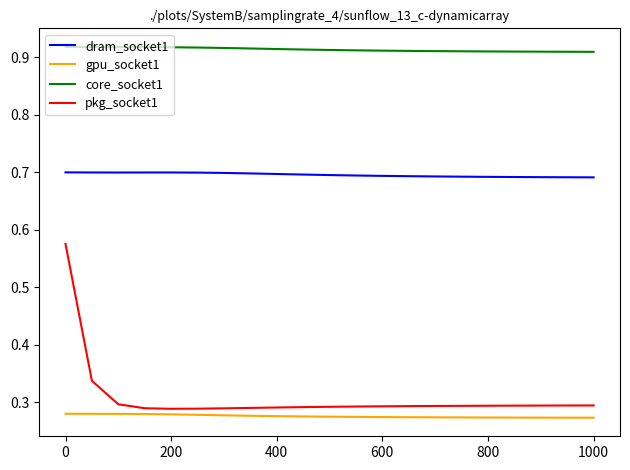

Which series has the largest range (max minus min)?

pkg_socket1